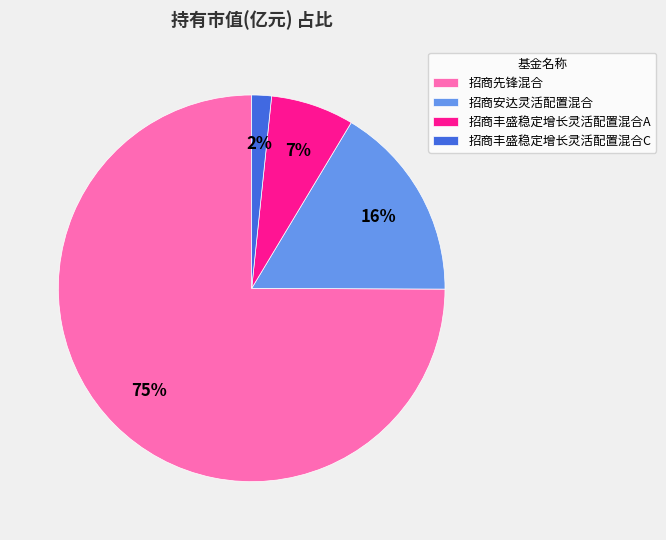

How many slices are in this pie chart?

4